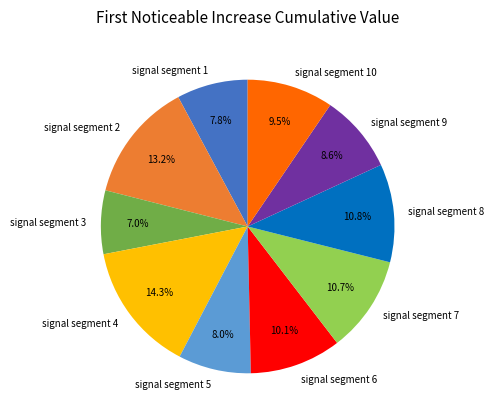

Count the number of slices in the pie.

10